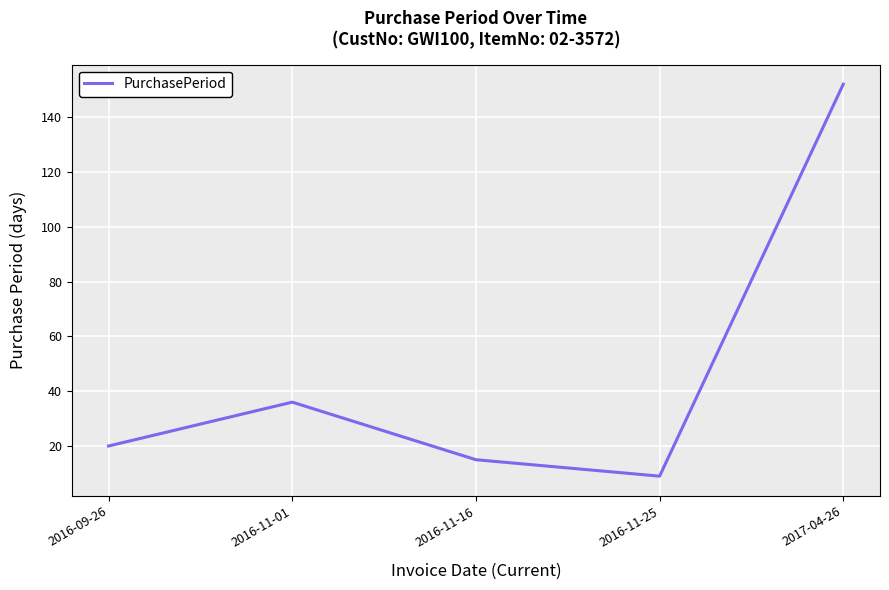

Where is the first local minimum?

2016-11-25